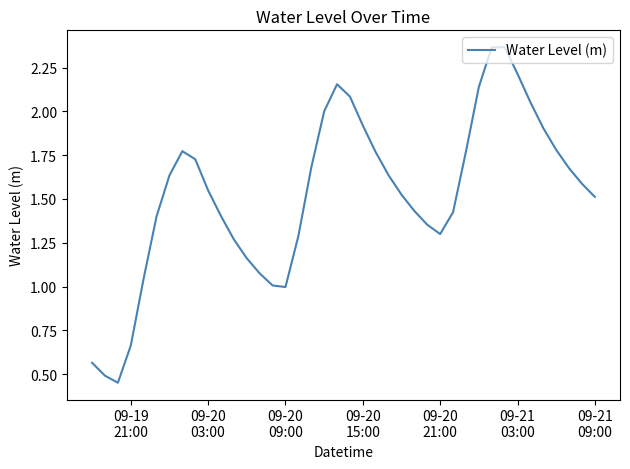

What is the difference between the maximum and minimum values?

1.9